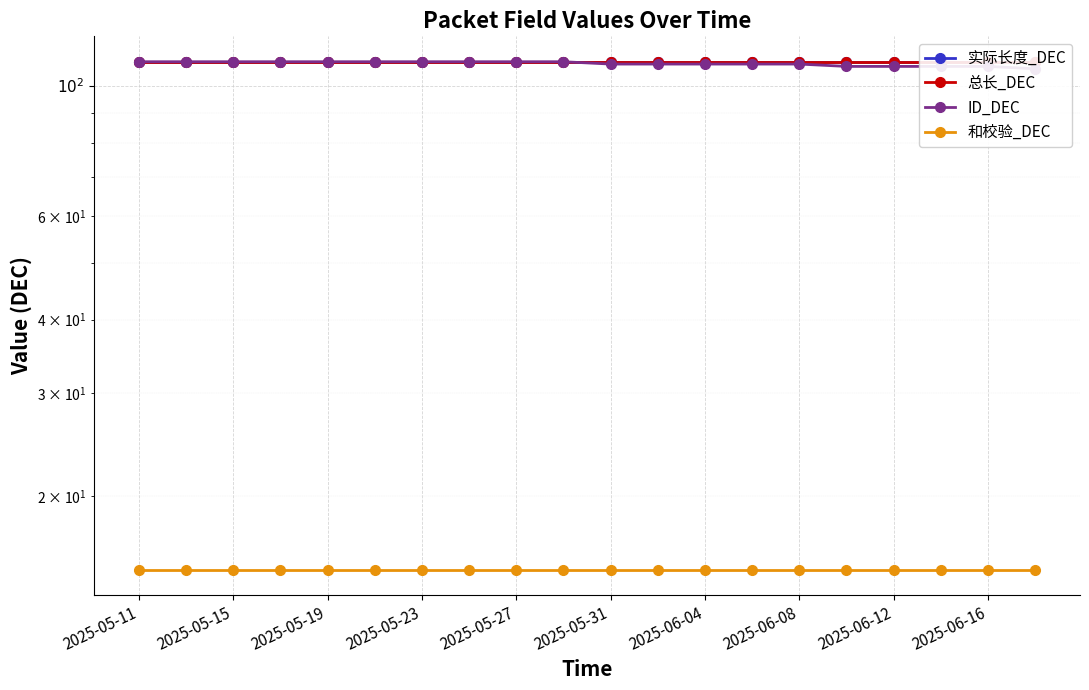

Which series changed the most between 2025-05-15 and 2025-06-16?

ID_DEC